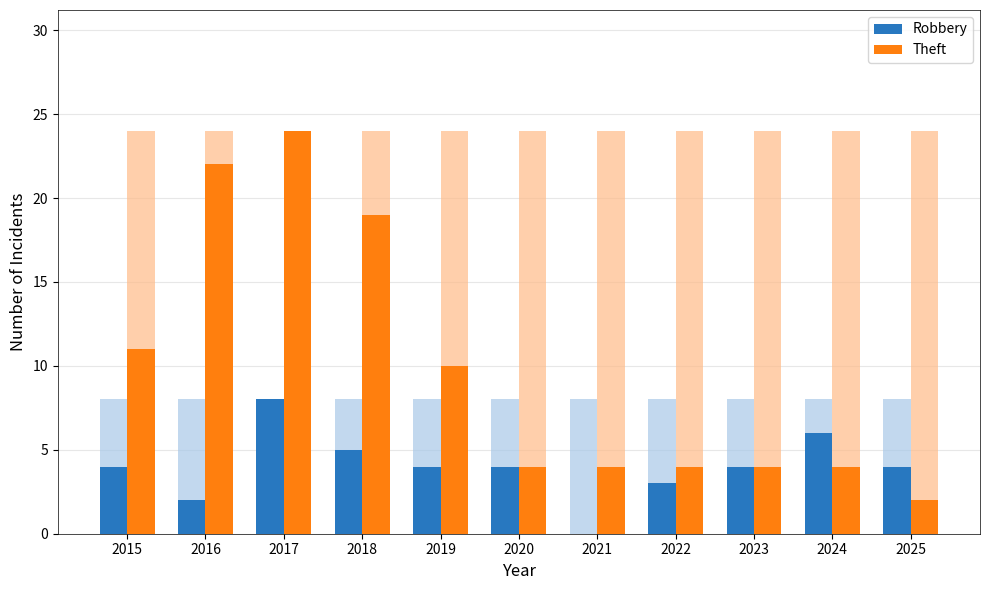

What is the spread (max minus min) of values at 2025?

2